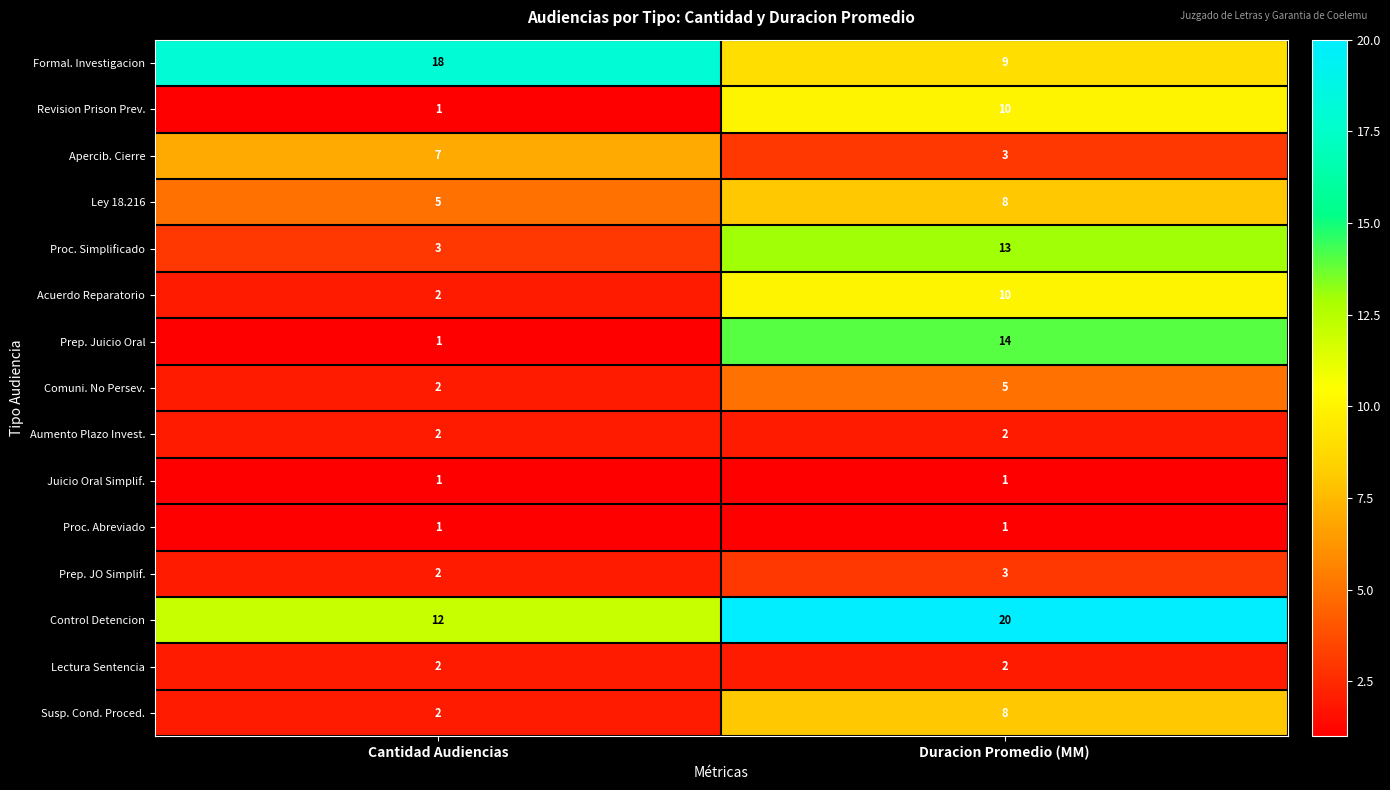

Reading left to right, transcribe all the data shown in this chart.

Formal. Investigacion: 18	9
Revision Prison Prev.: 1	10
Apercib. Cierre: 7	3
Ley 18.216: 5	8
Proc. Simplificado: 3	13
Acuerdo Reparatorio: 2	10
Prep. Juicio Oral: 1	14
Comuni. No Persev.: 2	5
Aumento Plazo Invest.: 2	2
Juicio Oral Simplif.: 1	1
Proc. Abreviado: 1	1
Prep. JO Simplif.: 2	3
Control Detencion: 12	20
Lectura Sentencia: 2	2
Susp. Cond. Proced.: 2	8